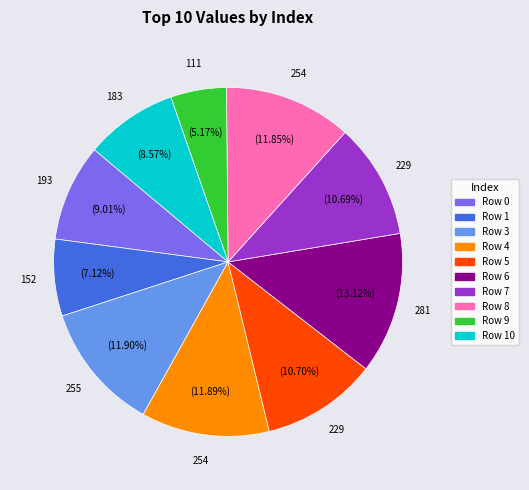

To the nearest percent, what is the average slice percentage?

10%